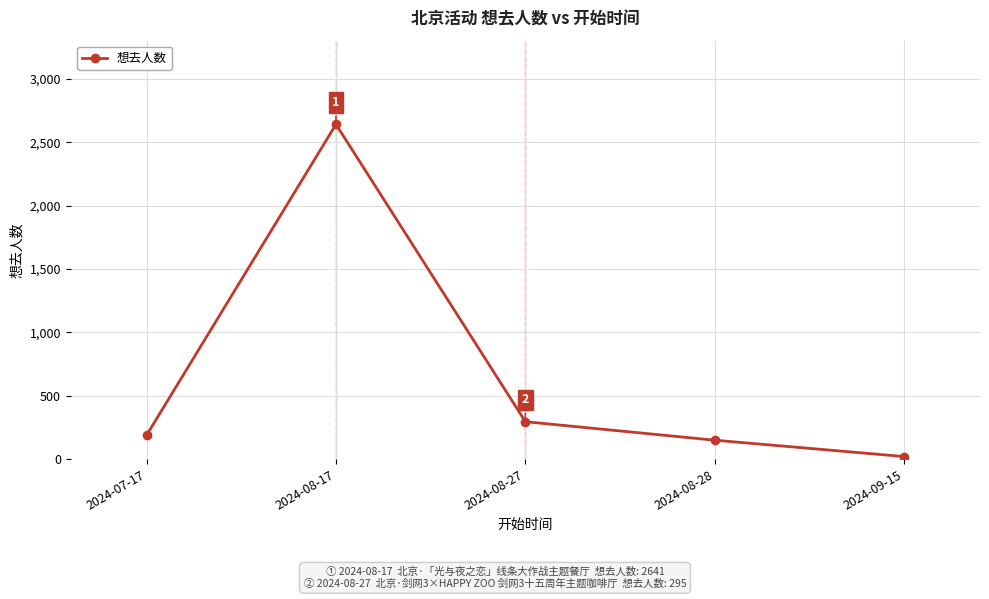

What is the label of the 2nd point from the right?

2024-08-28